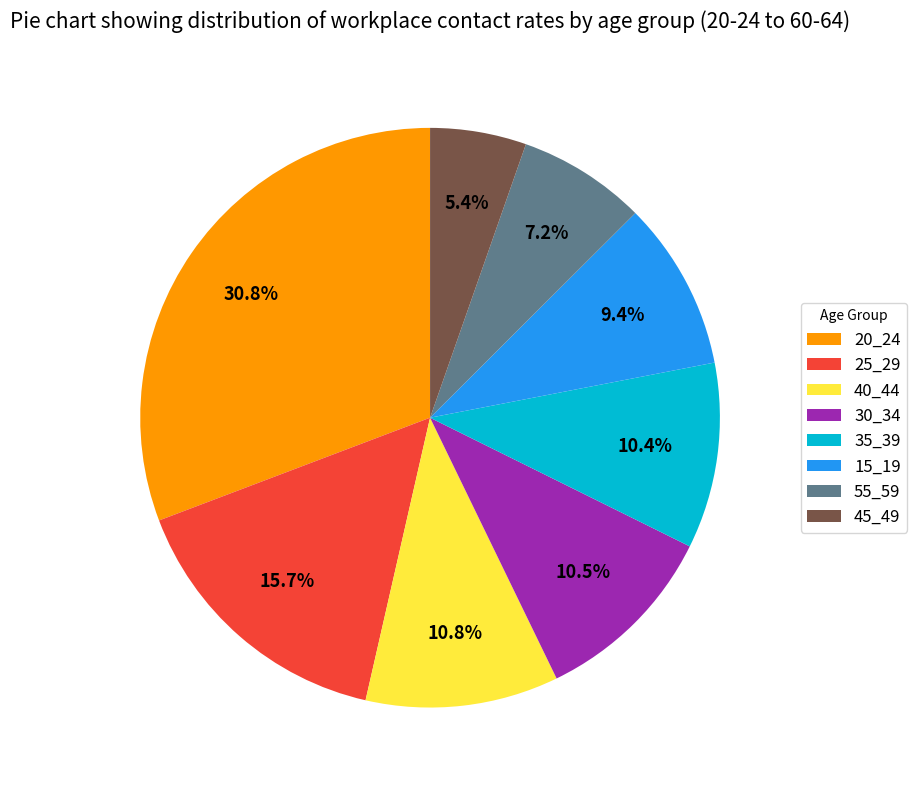

What is the ratio of the value at 20_24 to the value at 25_29?

2.0